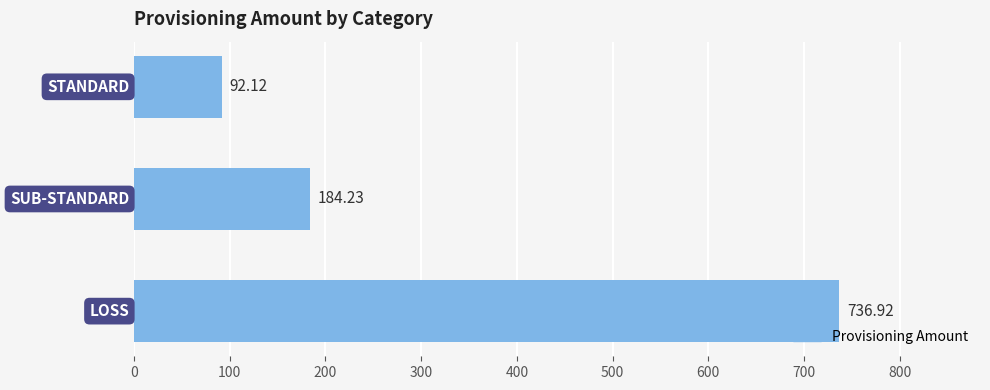

What is the greatest value displayed?

736.9